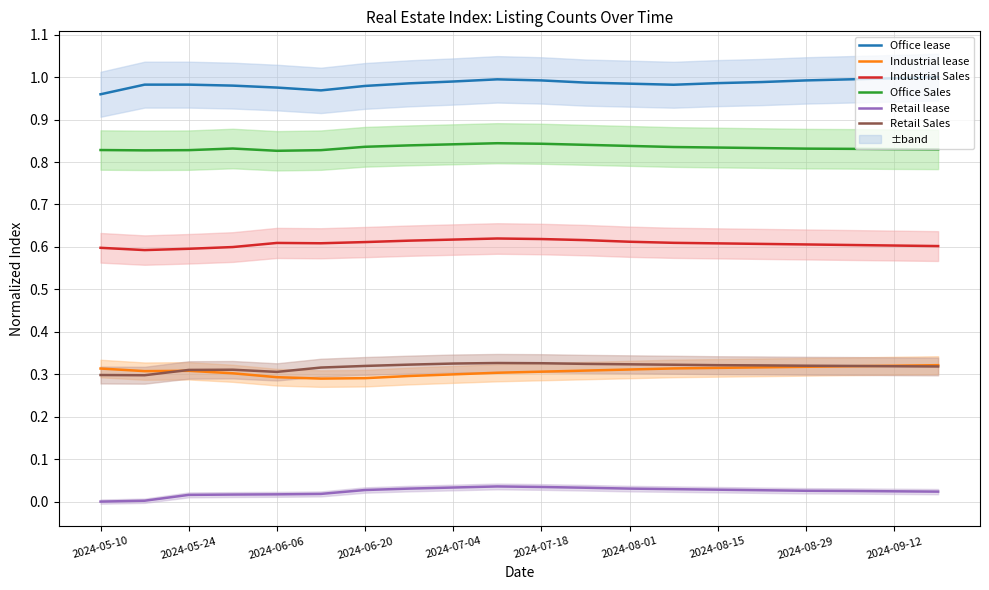

True or false: Industrial Sales and Industrial lease cross at least once.

False